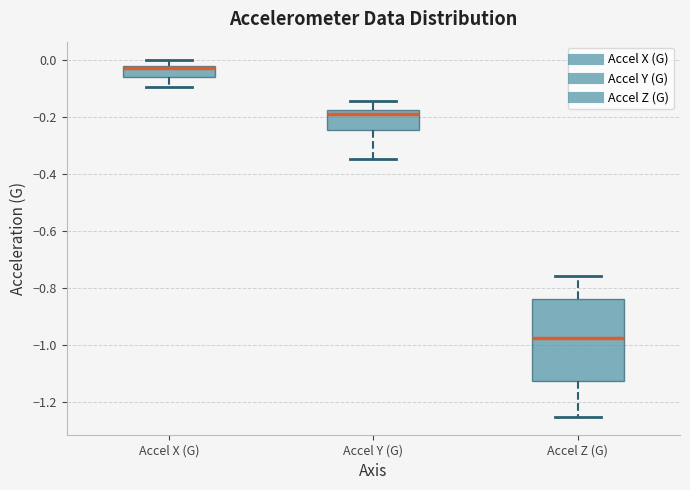

Which box's median line is the lowest?

Accel Z (G)